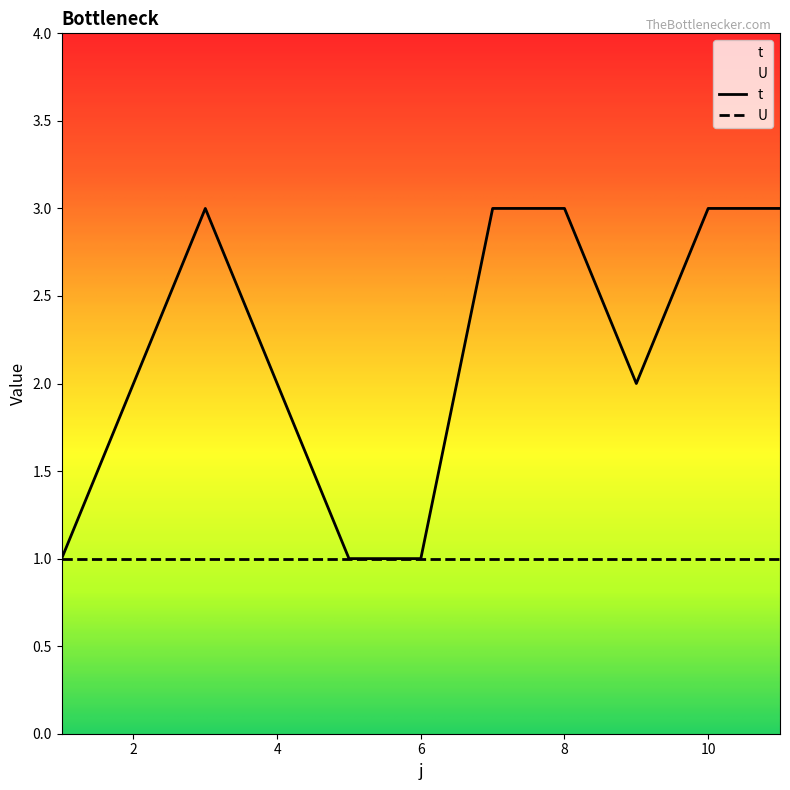

Approximately how many times larger is the value at 7 compared to 3?

1.0